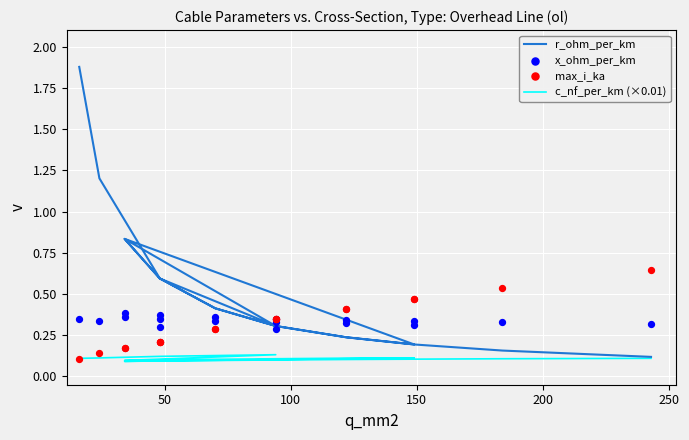

Which series has the largest total across all categories?

r_ohm_per_km